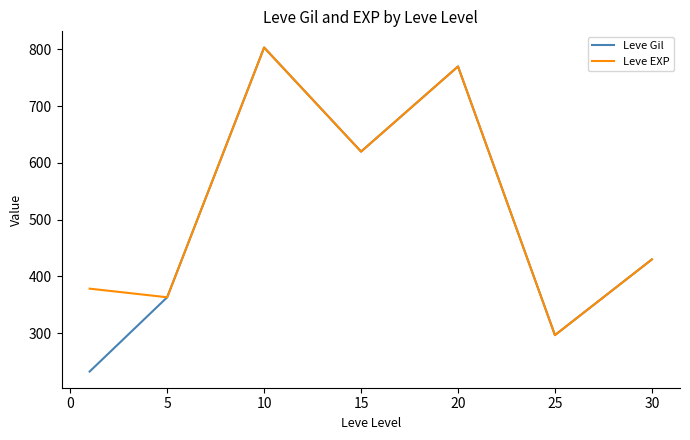

How many series are shown in this chart?

2